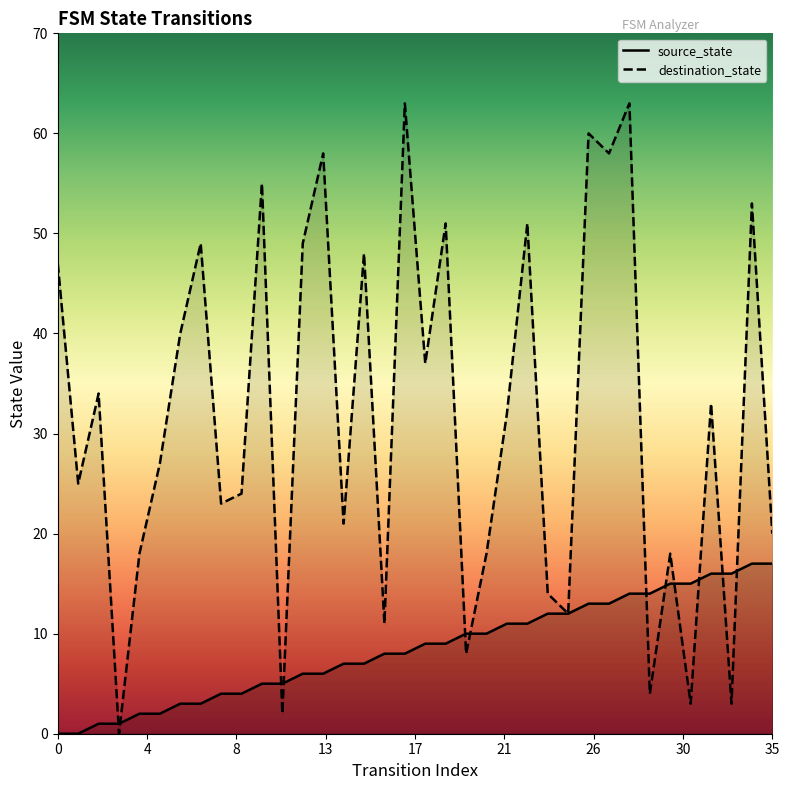

What are all the series names shown in the legend?

source_state, destination_state